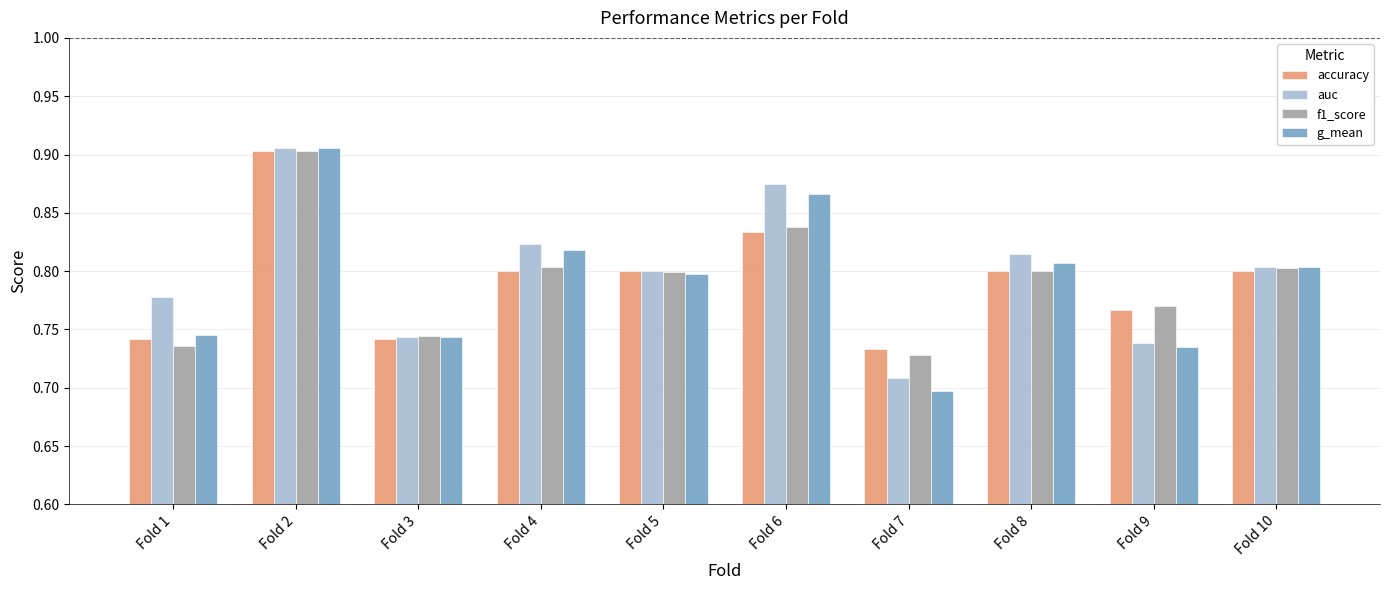

Which series has the largest range (max minus min)?

g_mean